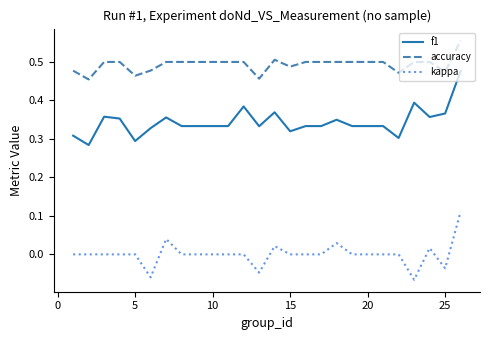

List the series in order of their peak value, highest first.

accuracy, f1, kappa